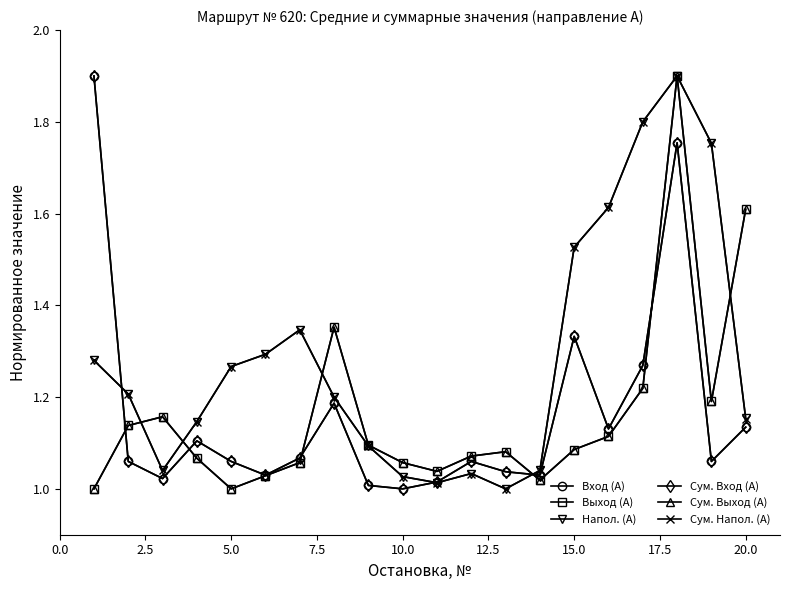

What is the maximum value shown in the chart?

1.9